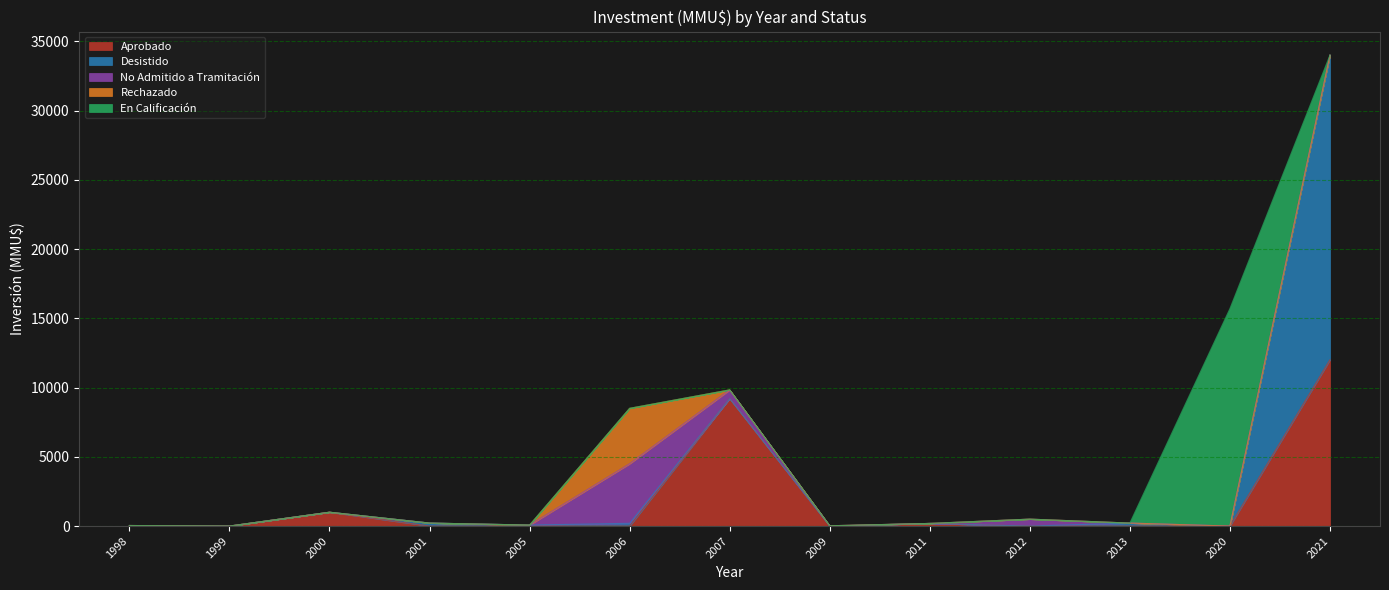

Does the chart display data point markers on the line(s)?

No